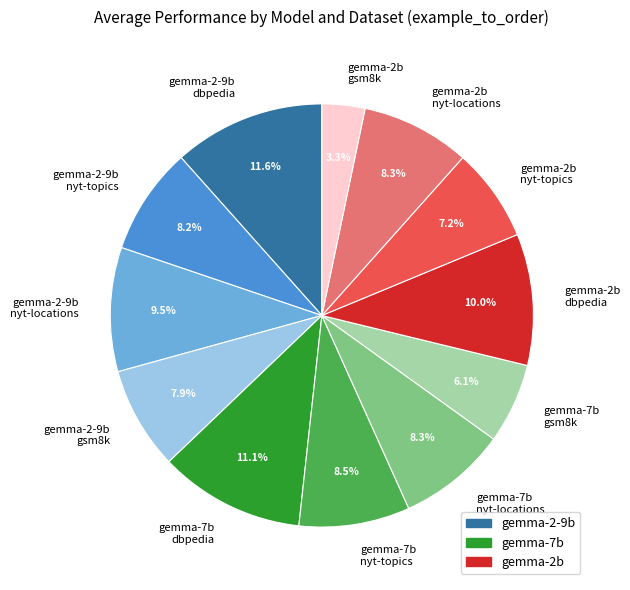

Combined, what portion of the pie is gemma-2b dbpedia and gemma-2-9b gsm8k?

17.9%